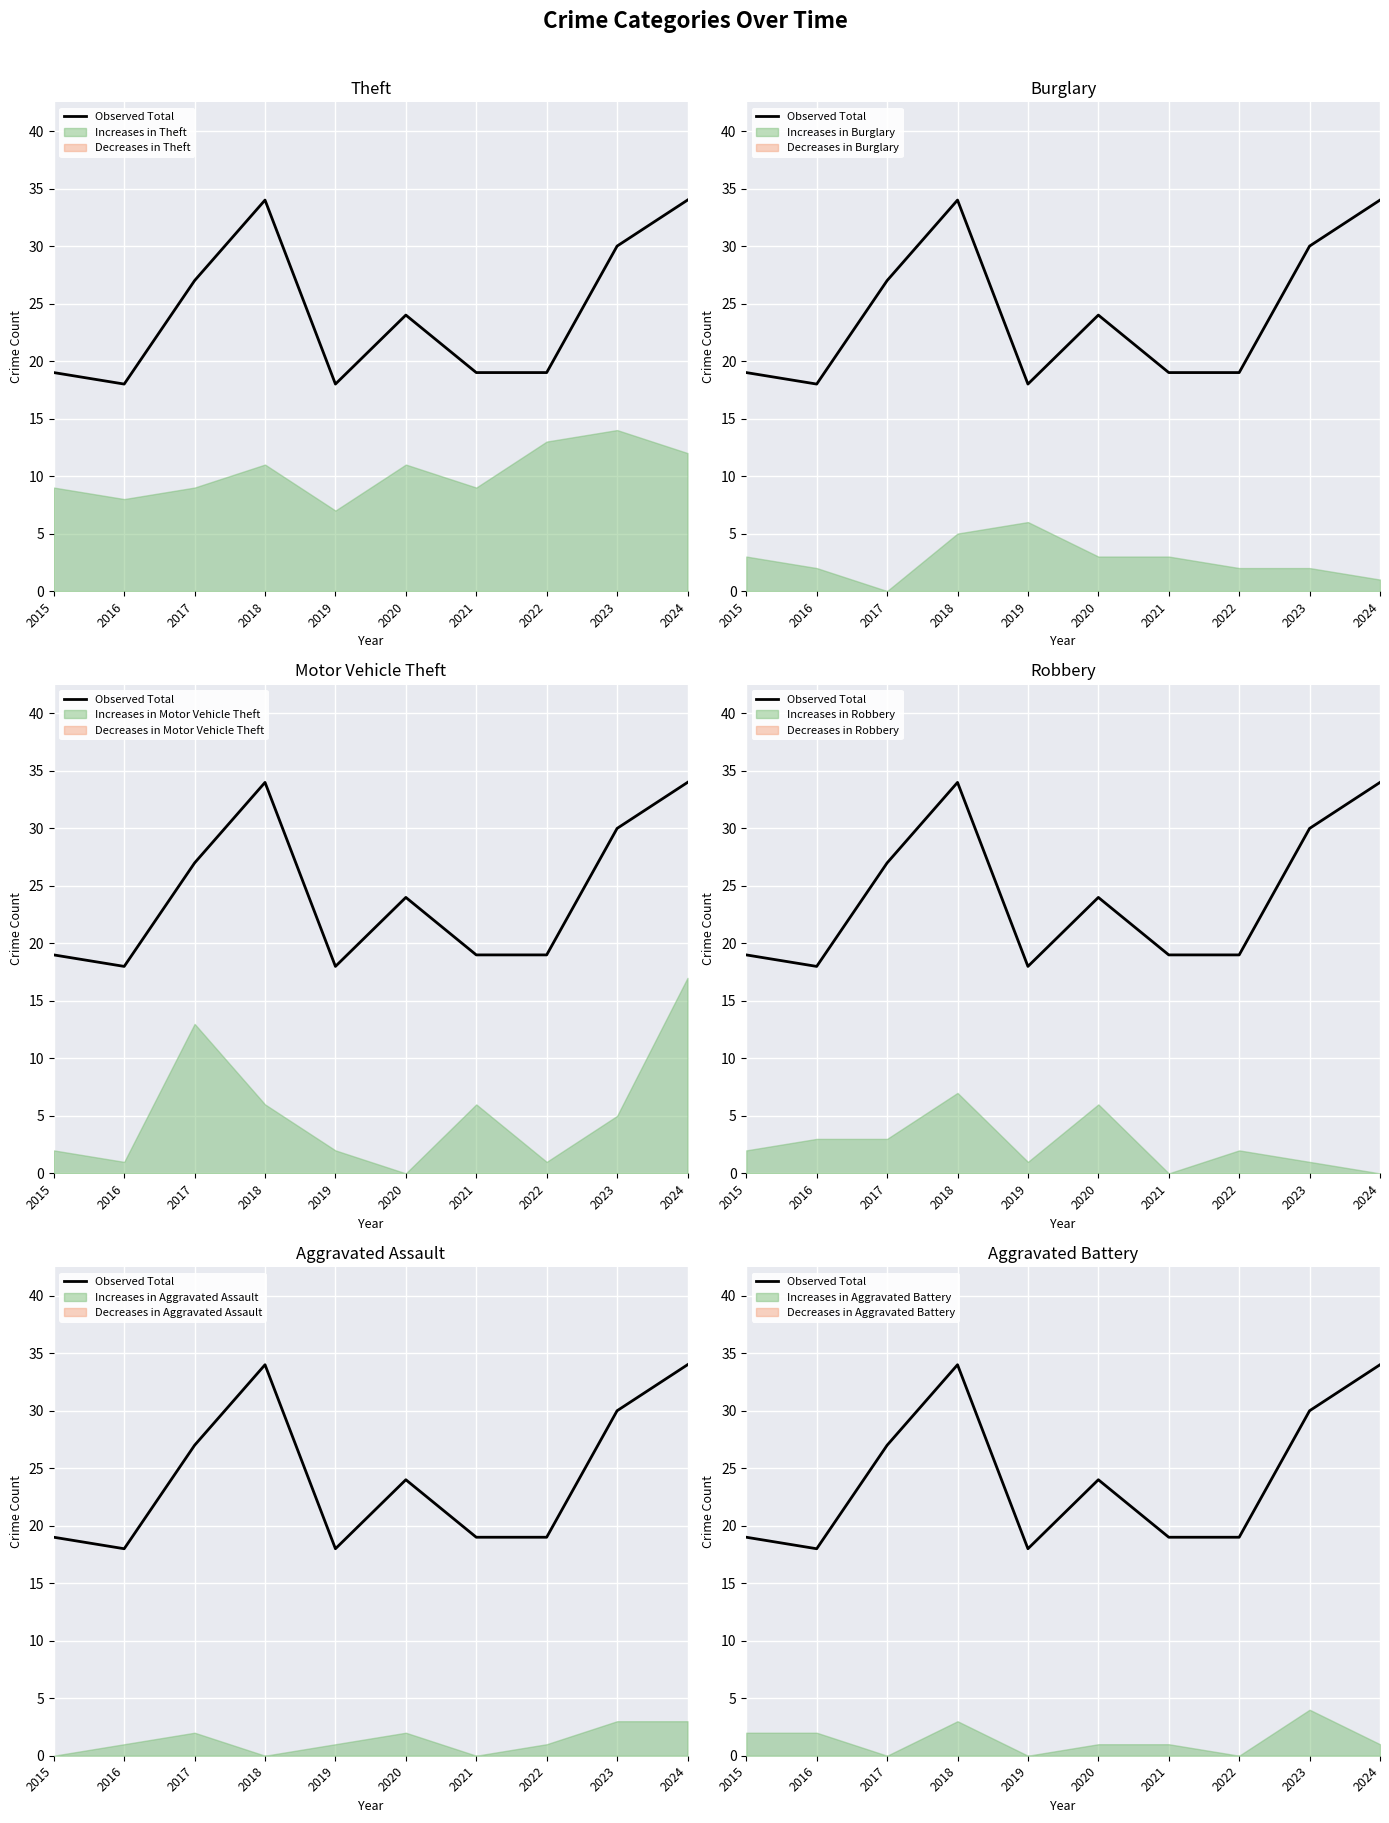

At which category does the data reach its first local valley?

2016